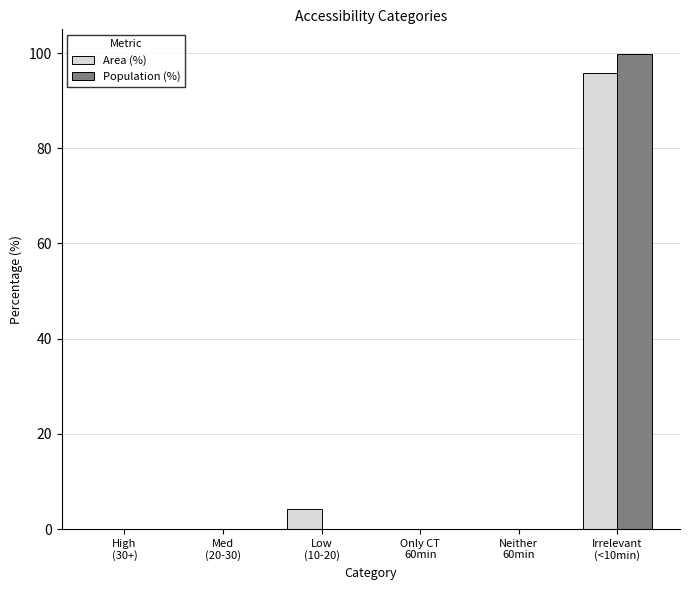

How many series are shown in this chart?

2